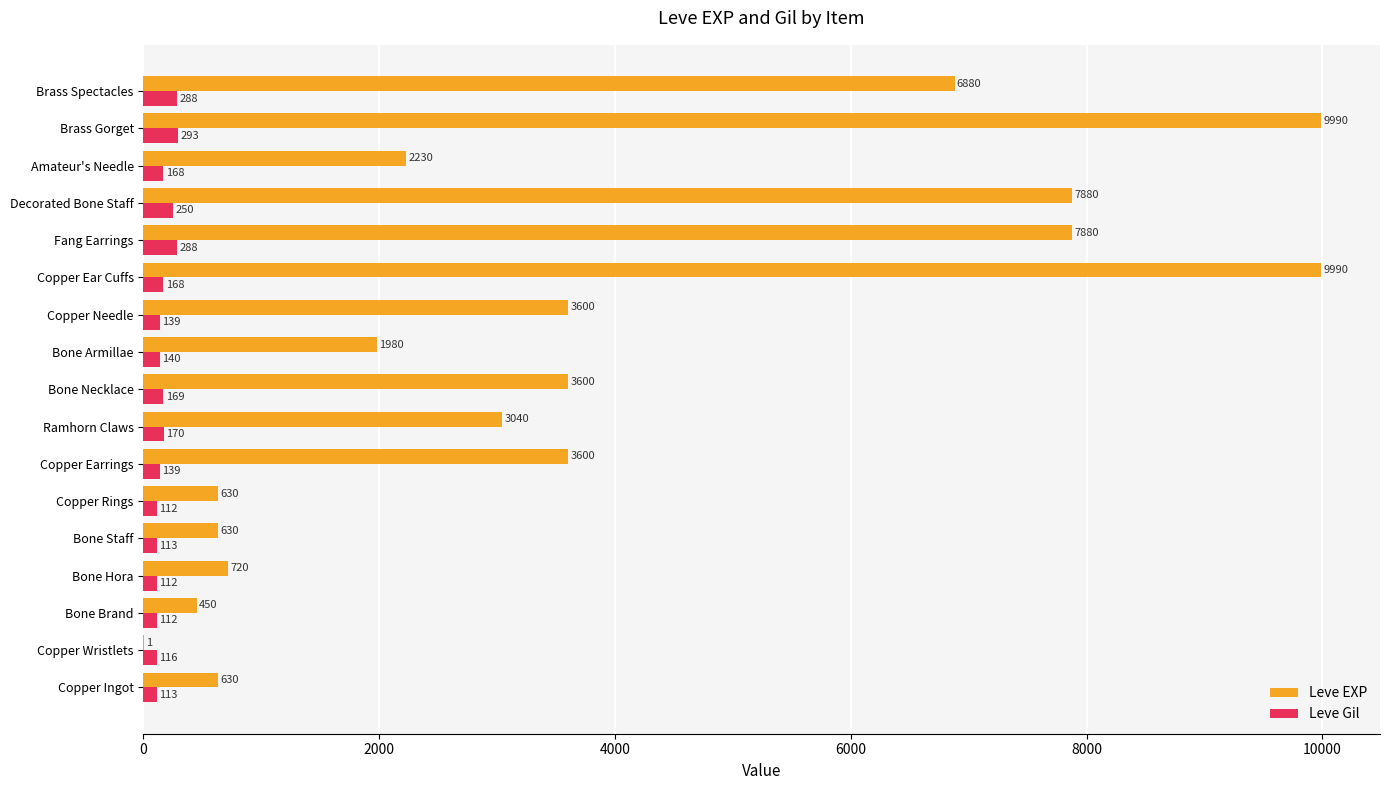

Count the number of categories in the chart.

17